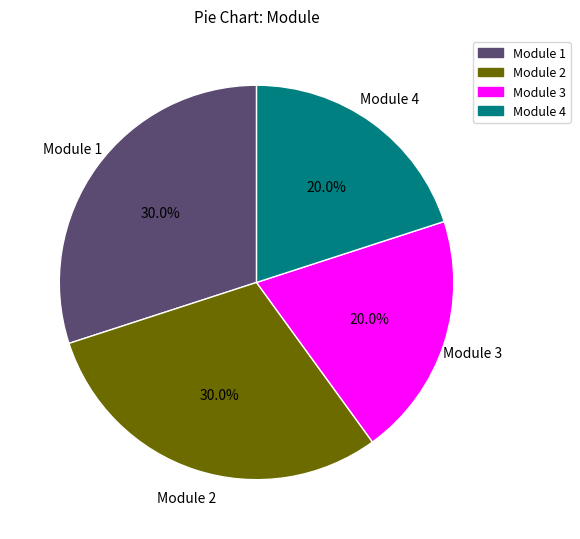

Is there any slice that represents more than half of the pie?

No